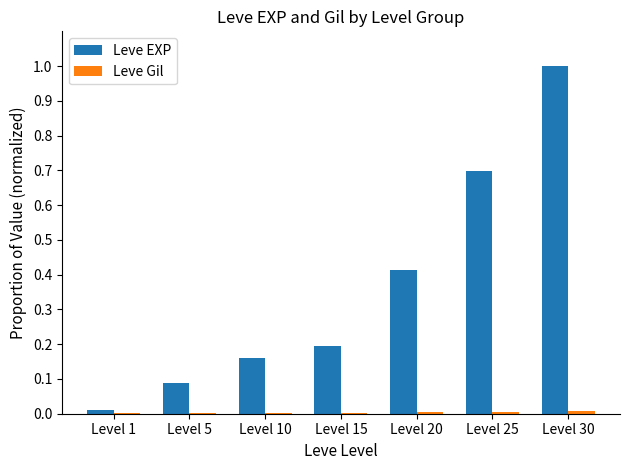

The Leve EXP series shows 0.7 at Level 25. True or false?

True